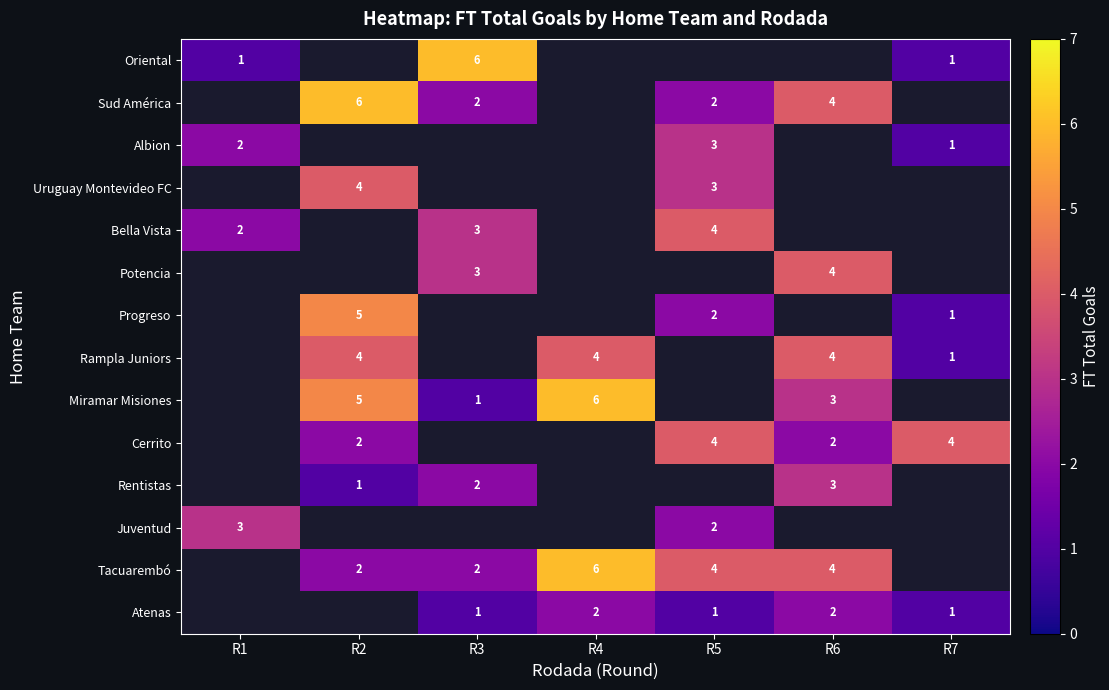

Between R7 and R3, which is larger?

R3